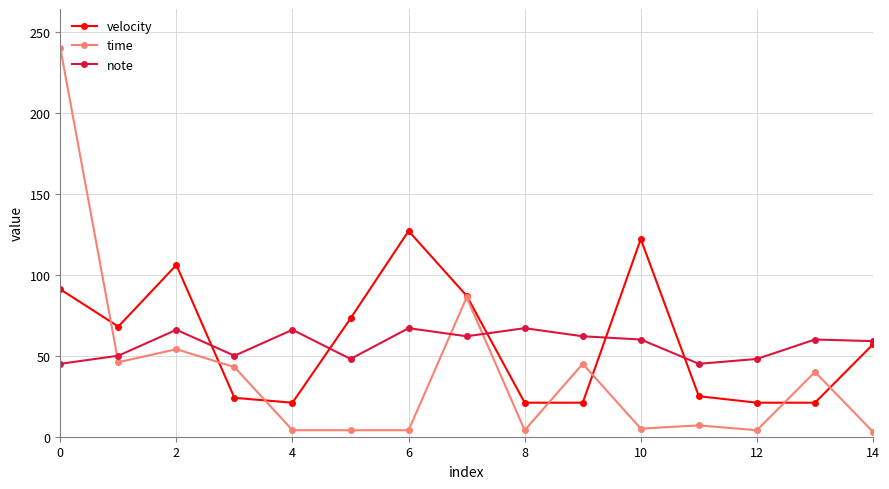

At how many categories does at least one series exceed 17?

15